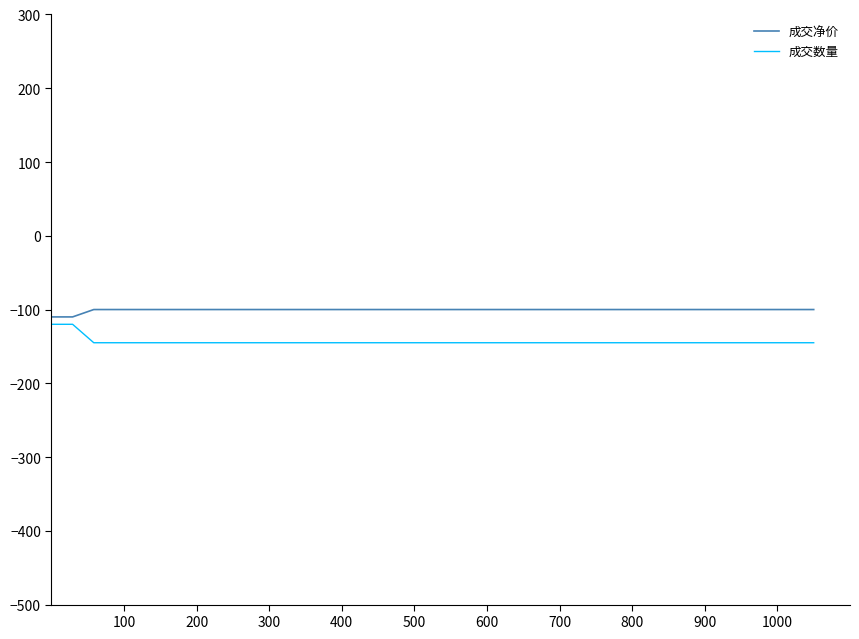

Which series has the largest range (max minus min)?

成交数量